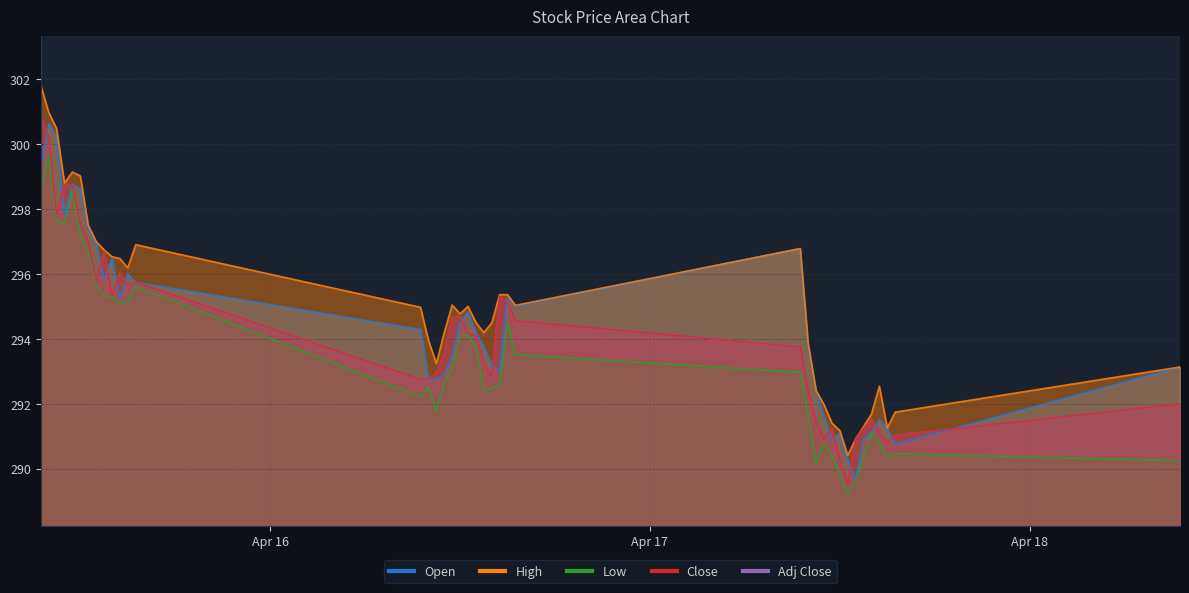

At how many categories does at least one series exceed 290?

40